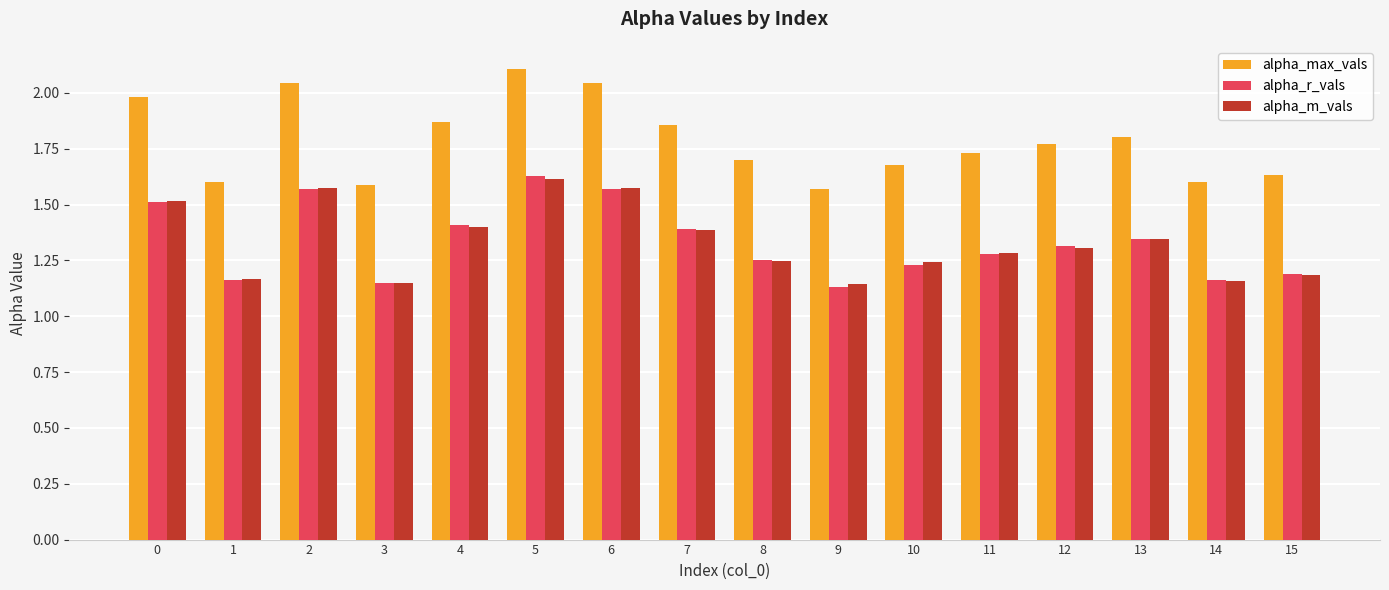

Which category has the highest value across all series?

5